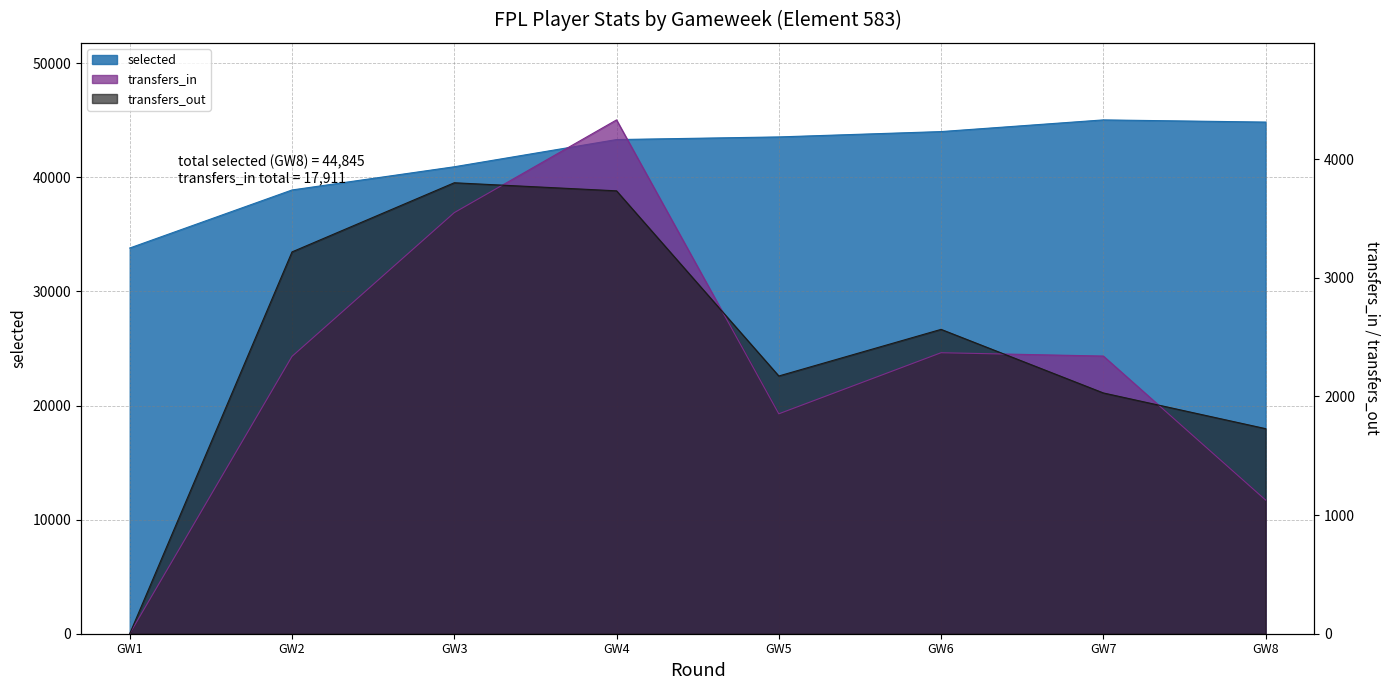

At which category is the sum across all series the highest?

GW4